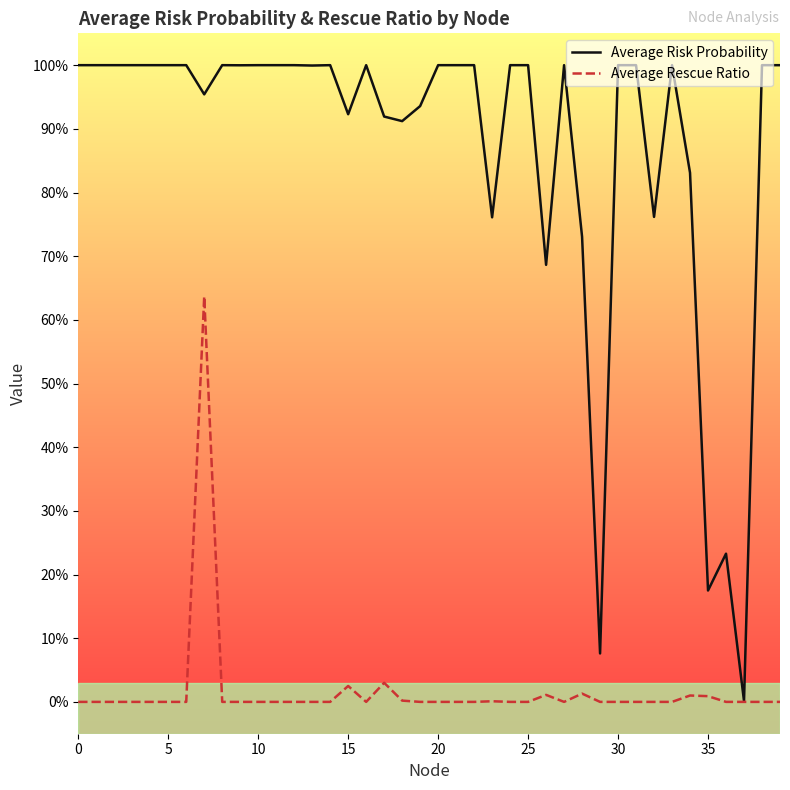

Is this an area chart (filled region under the line)?

No